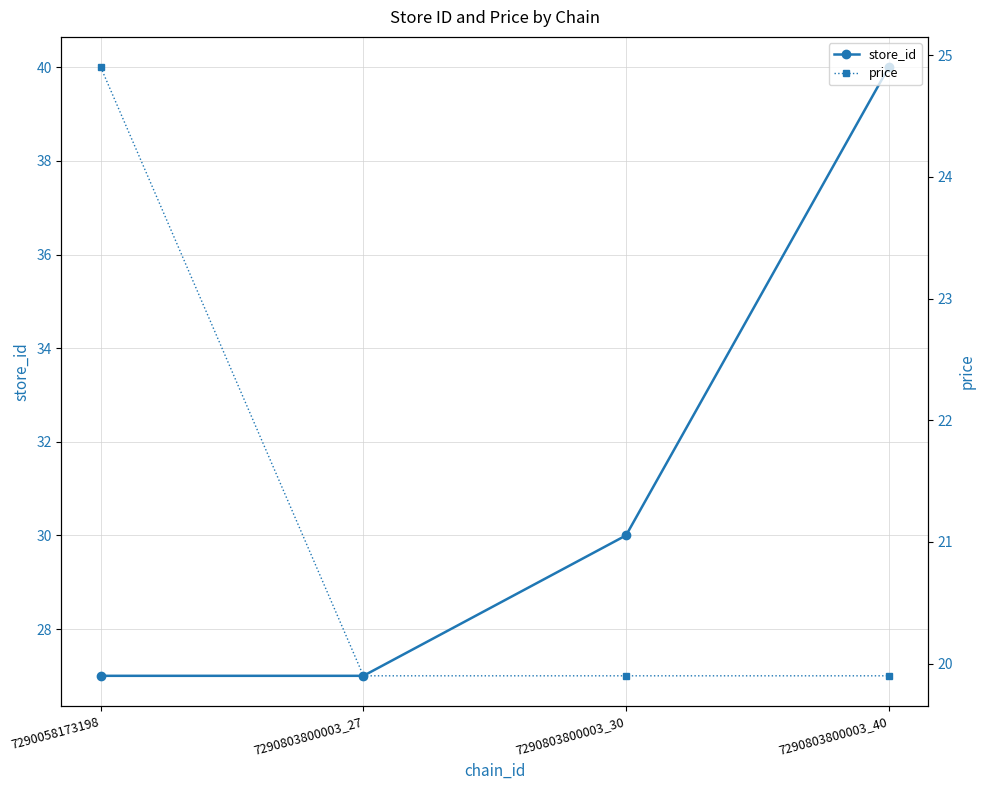

At how many categories does at least one series exceed 25?

4